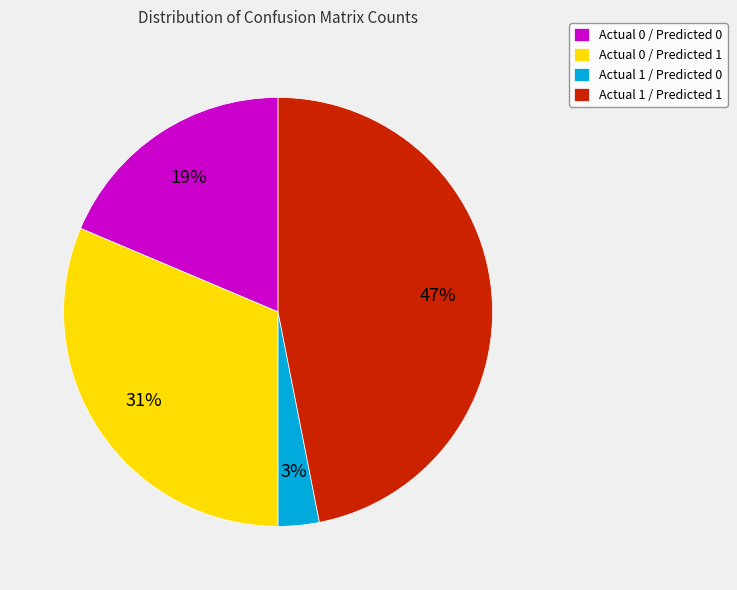

Combined, do Actual 0 / Predicted 0 and Actual 1 / Predicted 0 account for over 50%?

No